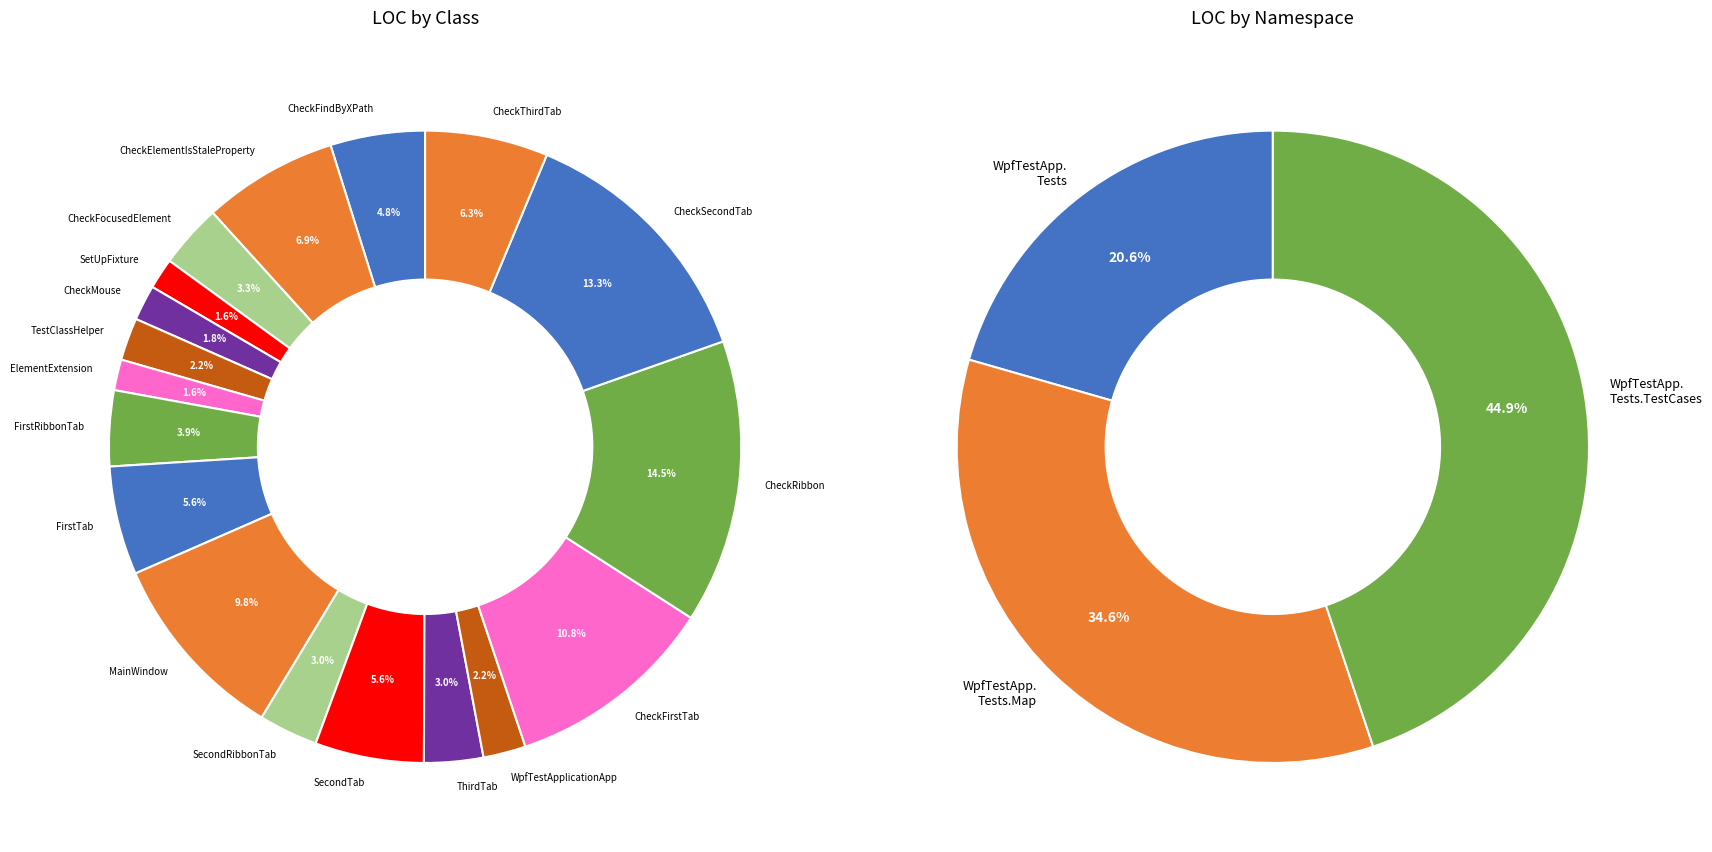

What is the change in value from FirstRibbonTab to SecondTab?

+14